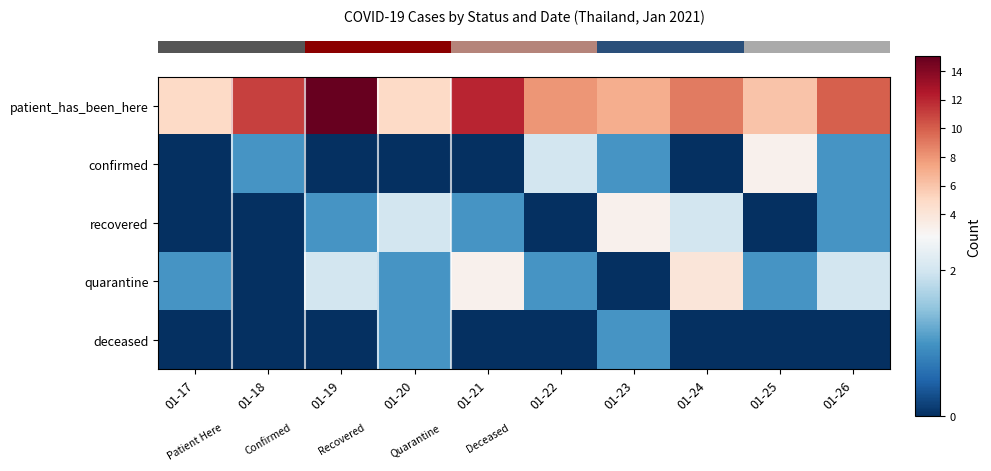

Count the number of categories in the chart.

10